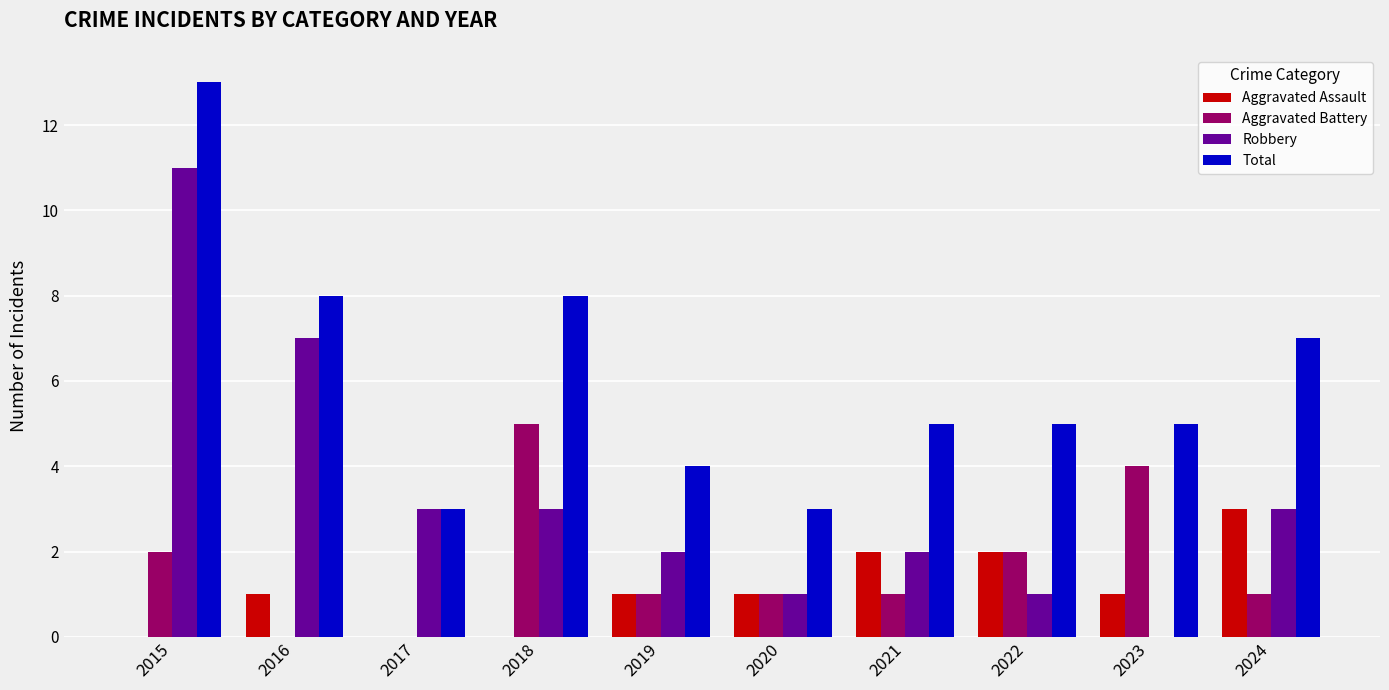

What are all the series names shown in the legend?

Aggravated Assault, Aggravated Battery, Robbery, Total